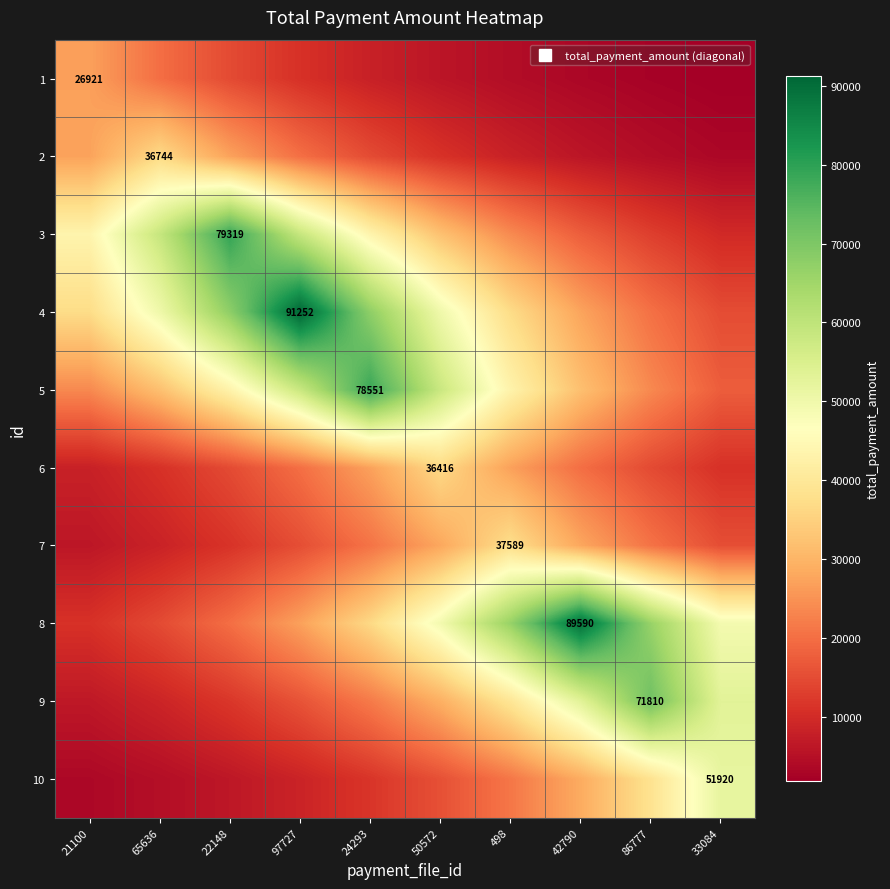

The 6 series shows 19985.5 at 42790. True or false?

True